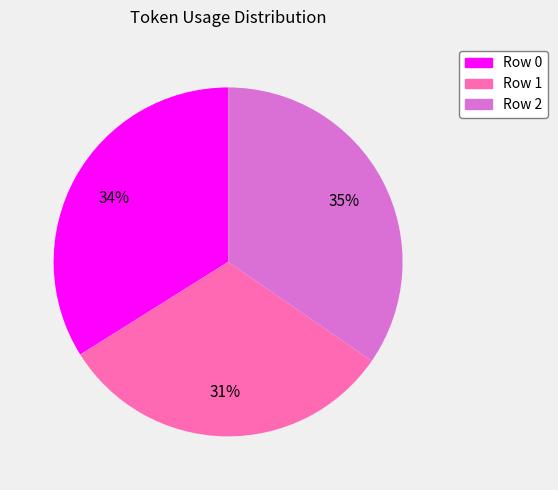

Do Row 1 and Row 0 together represent more than half of the pie?

Yes